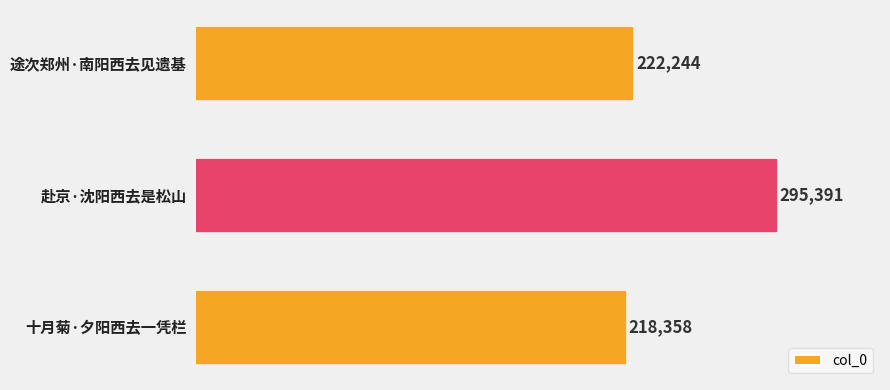

Is it true that the value at 赴京·沈阳西去是松山 is 295391?

True